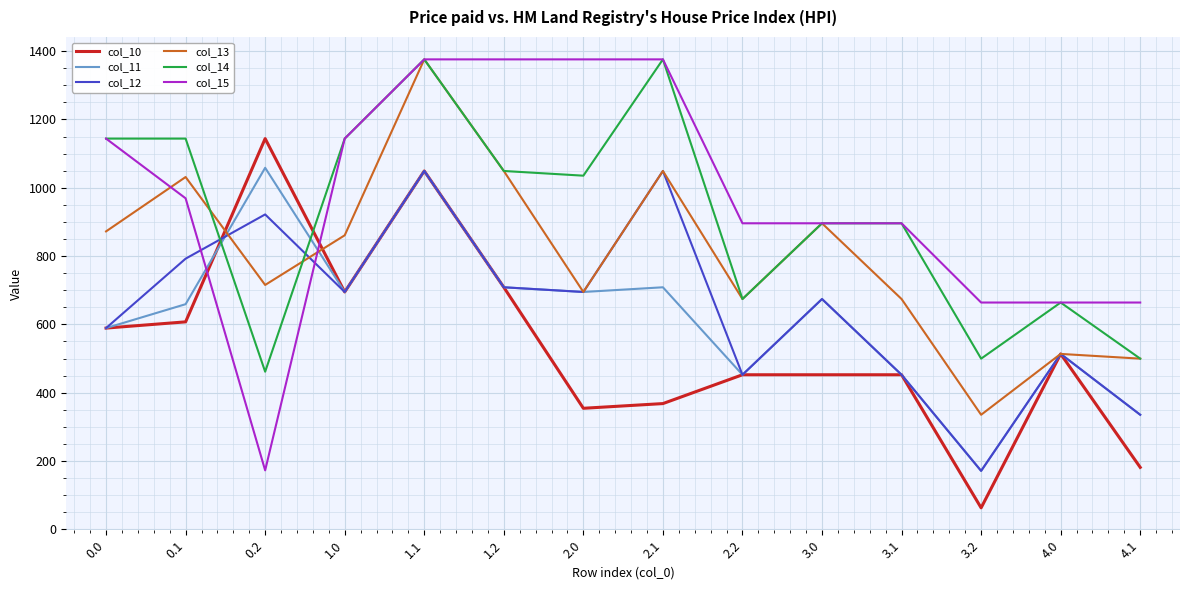

Reading left to right, transcribe all the data shown in this chart.

col_10: 0.0=589.2	0.1=607.4	0.2=1144.0	1.0=694.9	1.1=1049.2	1.2=708.6	2.0=354.3	2.1=368.1	2.2=452.5	3.0=452.5	3.1=452.5	3.2=62.9	4.0=513.5	4.1=181.3
col_11: 0.0=589.2	0.1=659.1	0.2=1058.5	1.0=694.9	1.1=1049.2	1.2=708.6	2.0=694.9	2.1=708.6	2.2=452.5	3.0=674.2	3.1=452.5	3.2=171.0	4.0=513.5	4.1=335.3
col_12: 0.0=589.2	0.1=792.4	0.2=922.0	1.0=694.9	1.1=1049.2	1.2=708.6	2.0=694.9	2.1=1049.2	2.2=452.5	3.0=674.2	3.1=452.5	3.2=171.0	4.0=513.5	4.1=335.3
col_13: 0.0=872.3	0.1=1031.5	0.2=715.5	1.0=860.9	1.1=1376.0	1.2=1049.2	2.0=694.9	2.1=1049.2	2.2=674.2	3.0=896.0	3.1=674.2	3.2=335.3	4.0=513.5	4.1=499.7
col_14: 0.0=1144.0	0.1=1144.0	0.2=461.5	1.0=1144.0	1.1=1376.0	1.2=1049.2	2.0=1035.4	2.1=1376.0	2.2=674.2	3.0=896.0	3.1=896.0	3.2=499.7	4.0=664.0	4.1=499.7
col_15: 0.0=1144.0	0.1=969.2	0.2=172.6	1.0=1144.0	1.1=1376.0	1.2=1376.0	2.0=1376.0	2.1=1376.0	2.2=896.0	3.0=896.0	3.1=896.0	3.2=664.0	4.0=664.0	4.1=664.0